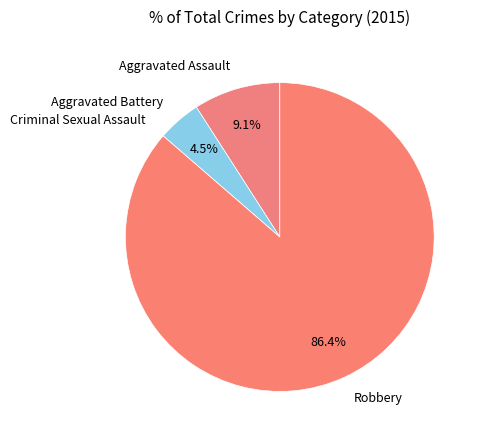

What is the majority slice?

Robbery